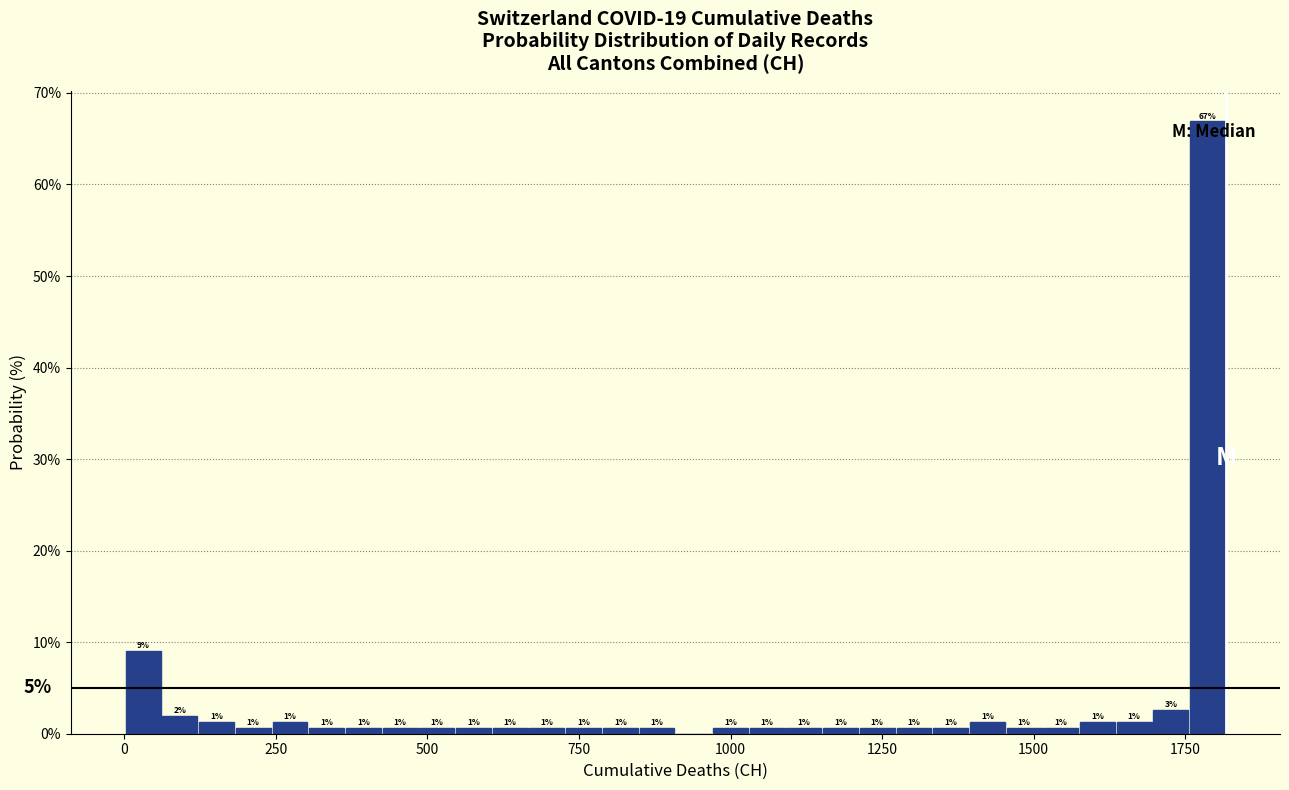

Read against the x-axis, roughly where is the centre of the tallest bar?

1800